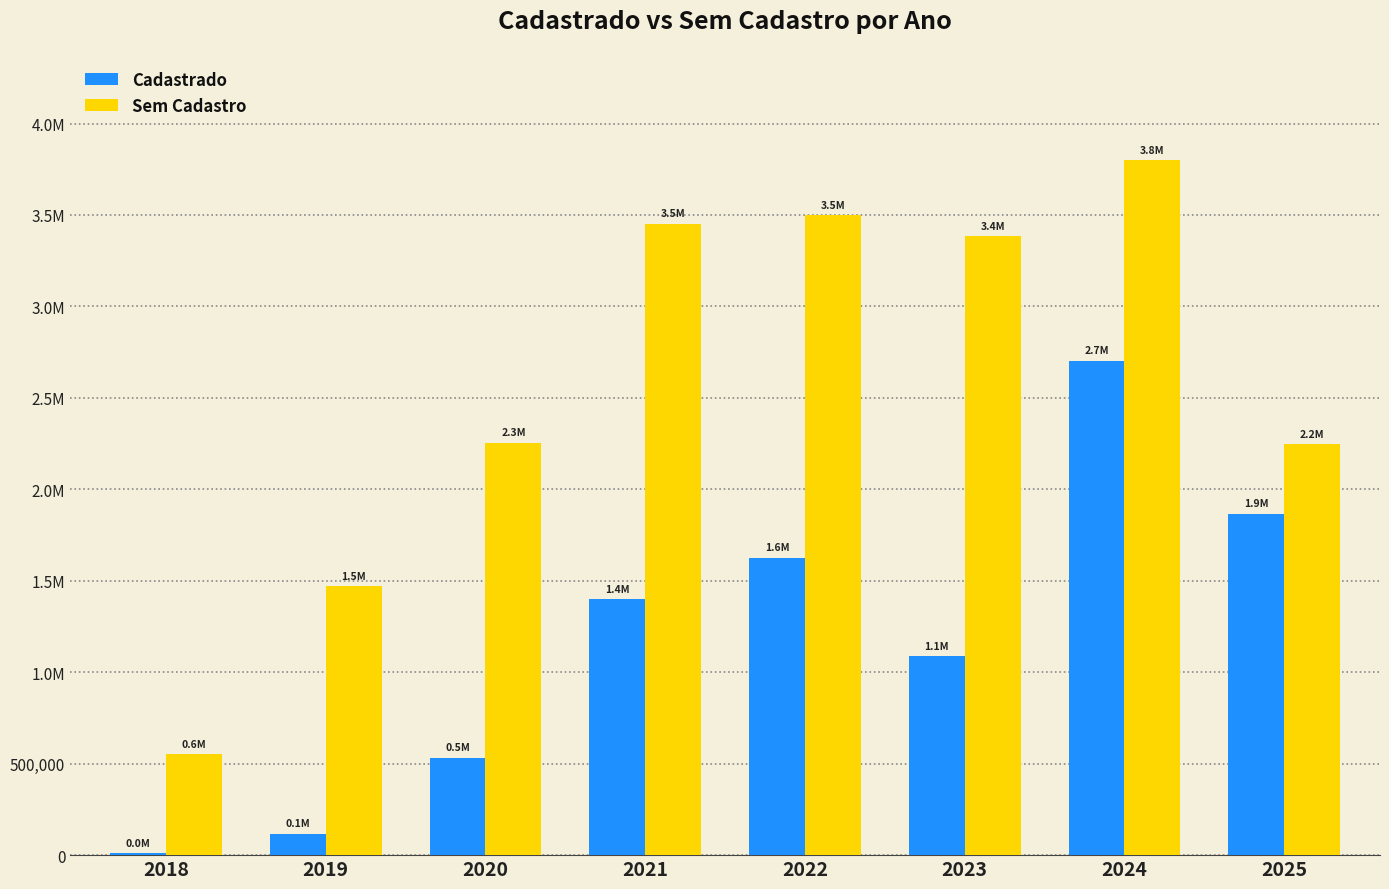

What is the difference between the Sem Cadastro values at 2024 and 2022?

300468.9